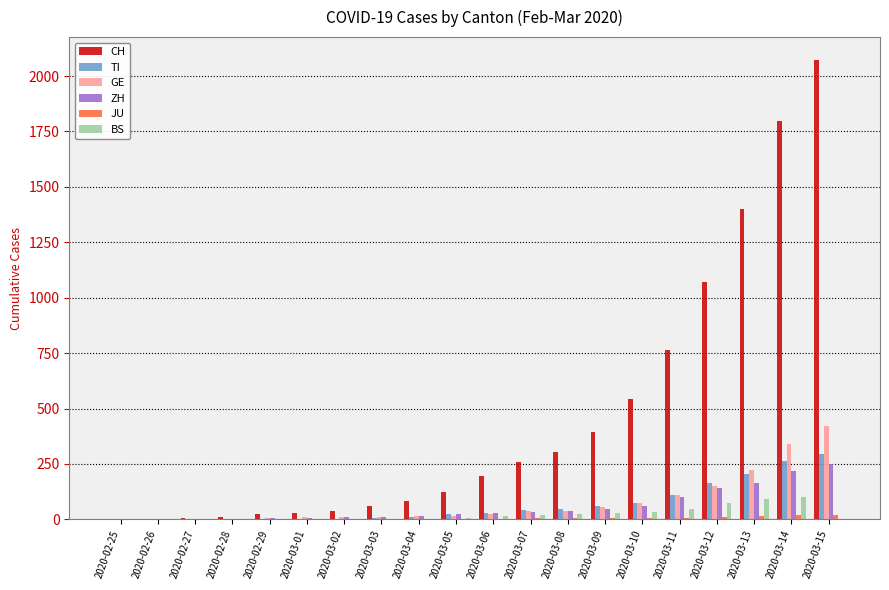

What is the difference between the ZH values at 2020-03-14 and 2020-03-07?

184